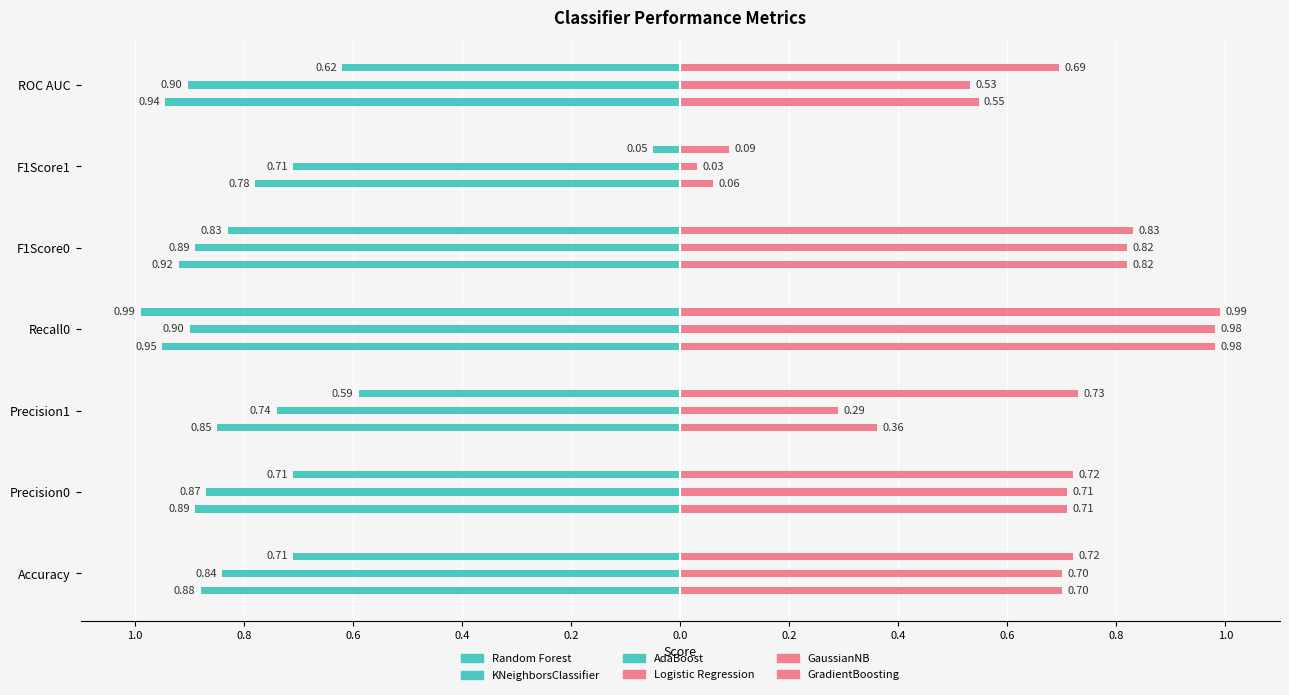

Rank the categories by Logistic Regression value from lowest to highest.

F1Score1, Precision1, ROC AUC, Accuracy, Precision0, F1Score0, Recall0